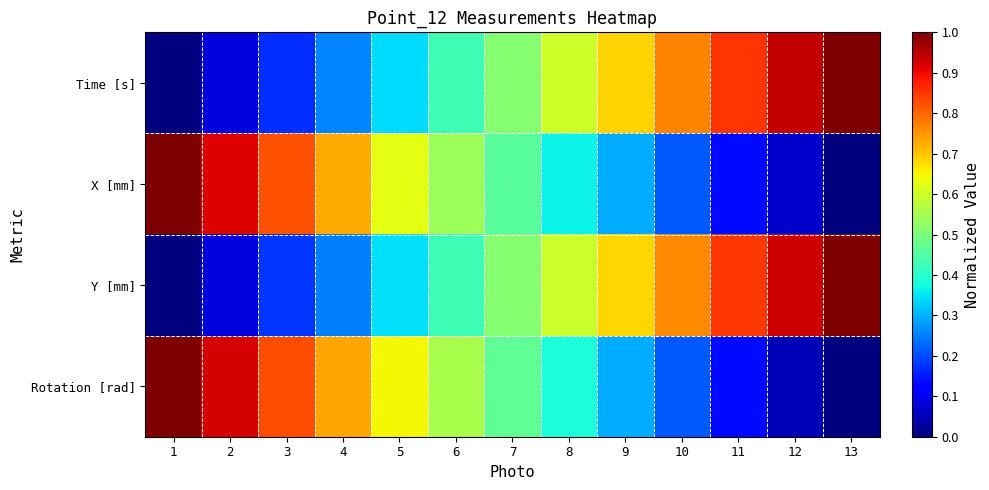

Reading left to right, extract all data points from this chart.

Time [s]: 1=0.0	2=0.1	3=0.2	4=0.3	5=0.3	6=0.4	7=0.5	8=0.6	9=0.7	10=0.8	11=0.9	12=0.9	13=1.0
X [mm]: 1=1.0	2=0.9	3=0.8	4=0.7	5=0.6	6=0.5	7=0.5	8=0.4	9=0.3	10=0.2	11=0.1	12=0.1	13=0.0
Y [mm]: 1=0.0	2=0.1	3=0.2	4=0.3	5=0.3	6=0.4	7=0.5	8=0.6	9=0.7	10=0.8	11=0.8	12=0.9	13=1.0
Rotation [rad]: 1=1.0	2=0.9	3=0.8	4=0.7	5=0.6	6=0.6	7=0.5	8=0.4	9=0.3	10=0.2	11=0.1	12=0.0	13=0.0